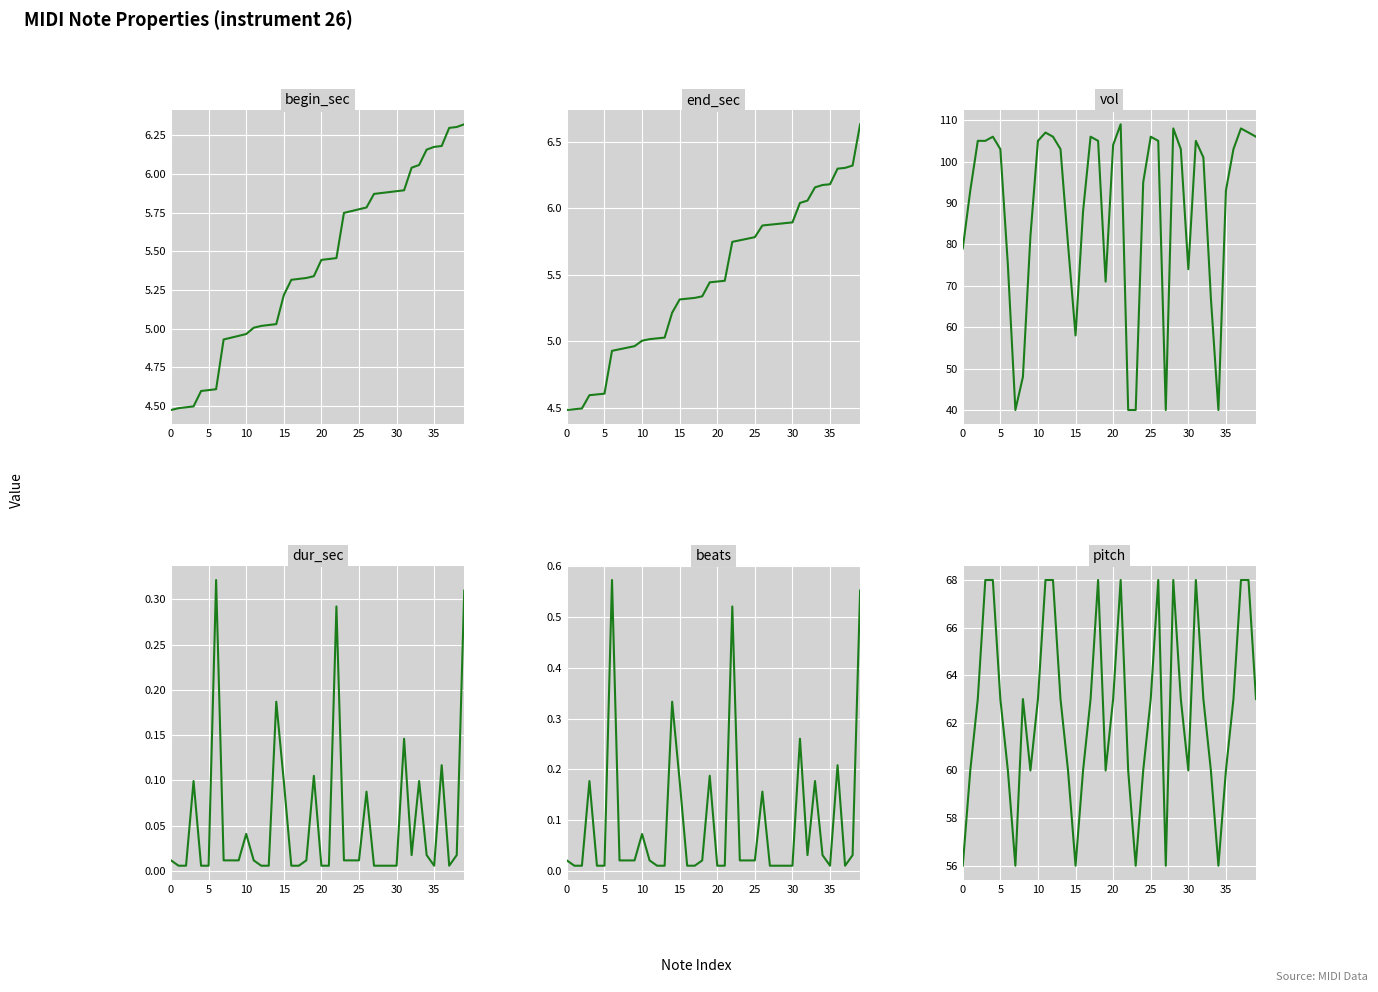

What is the spread (max minus min) of values at 39?

105.7